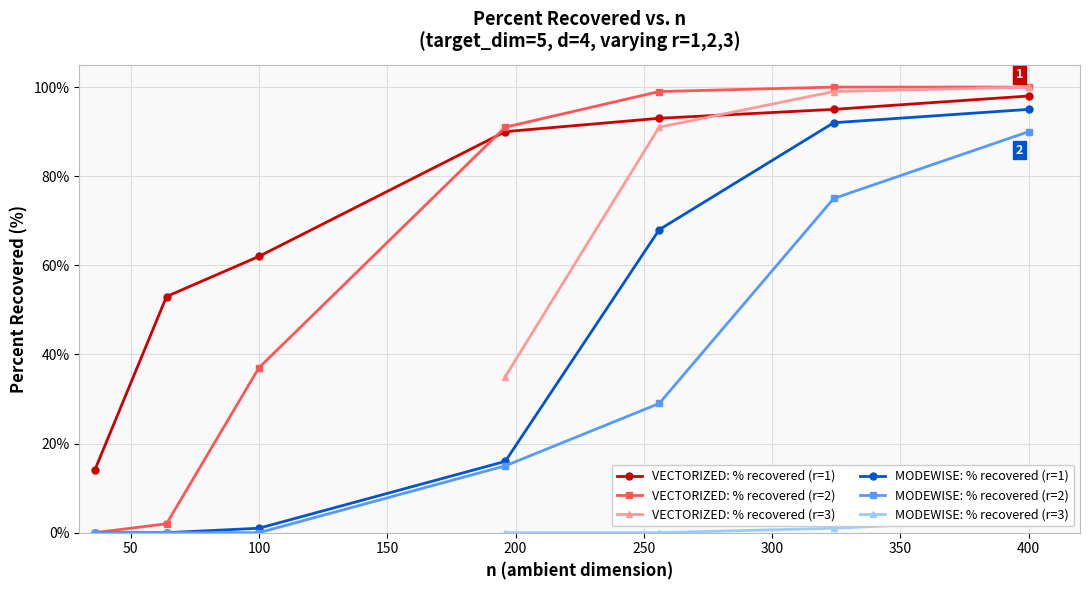

Which series has the largest range (max minus min)?

VECTORIZED: % recovered